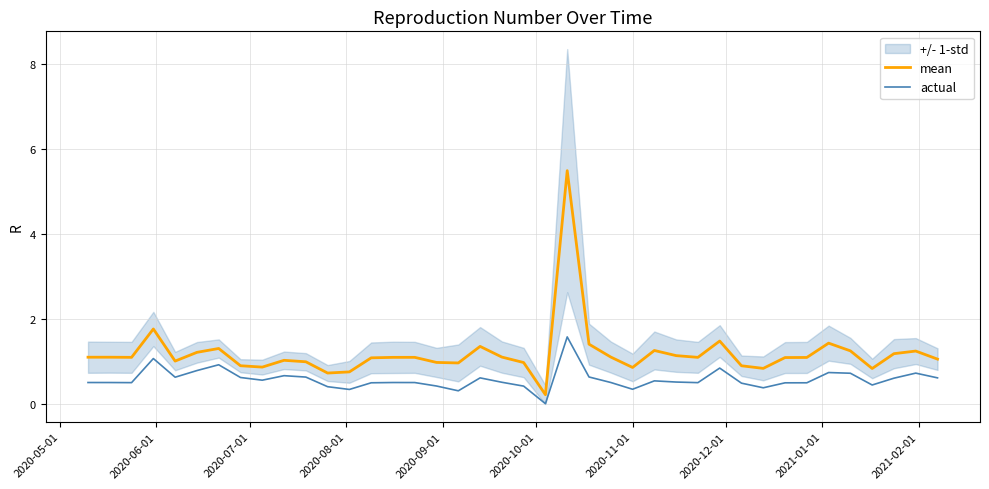

Does the chart have visible grid lines?

Yes